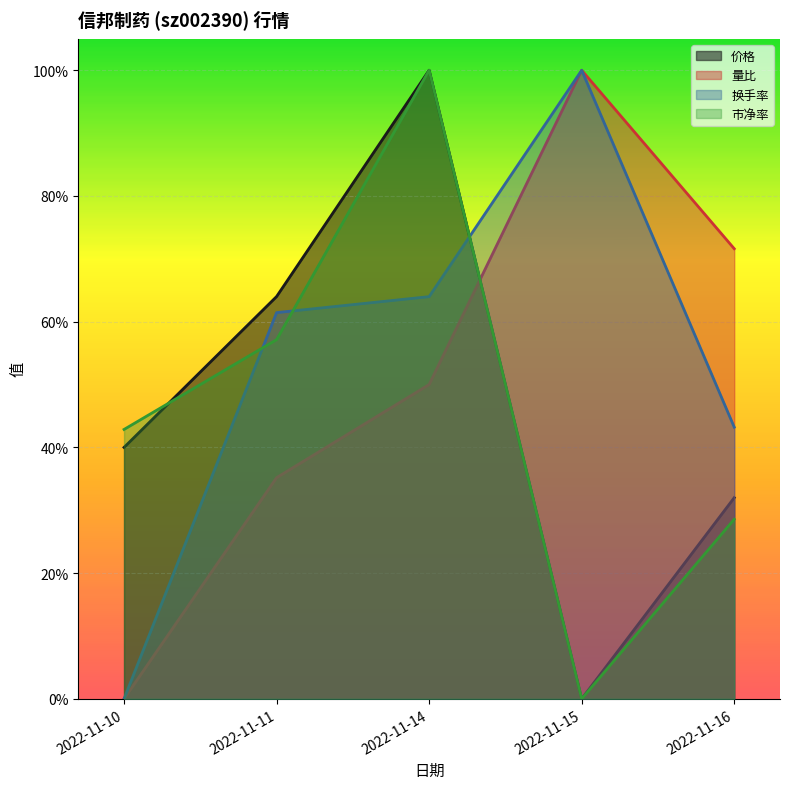

At which label is 价格 closest to 0?

2022-11-15